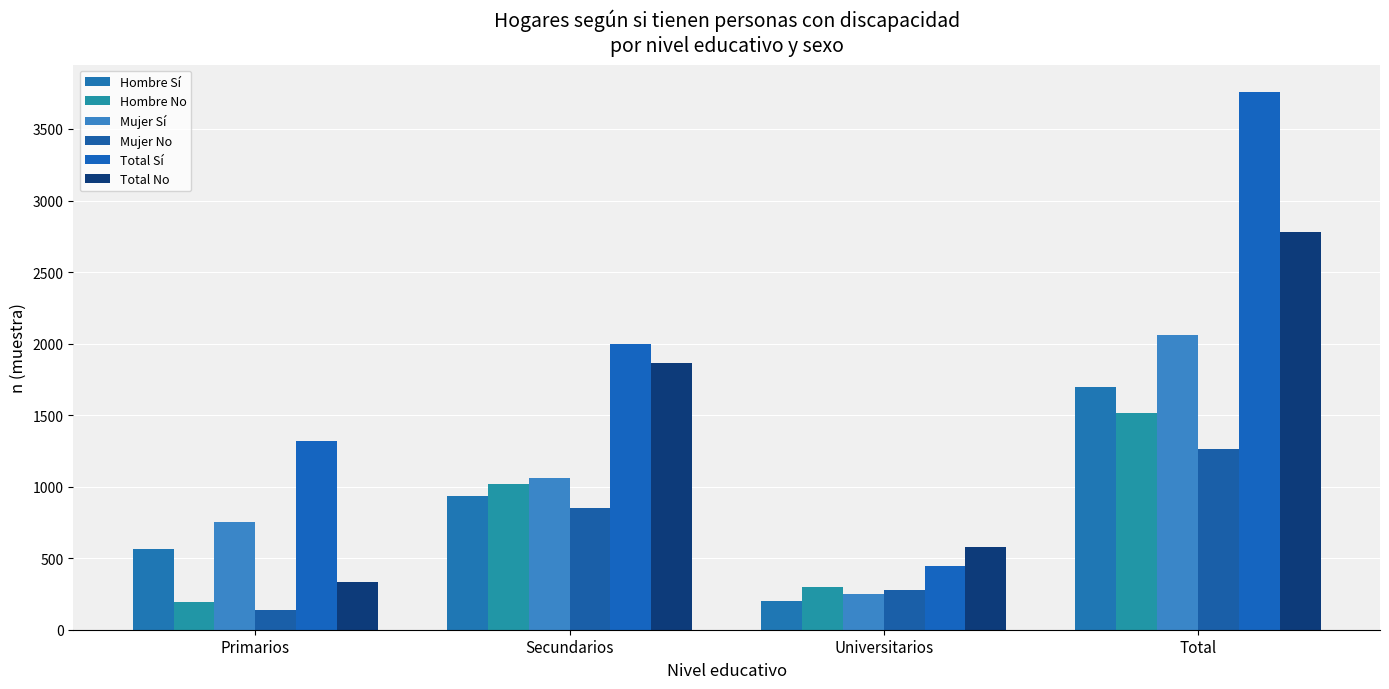

Which series has the largest range (max minus min)?

Total Sí